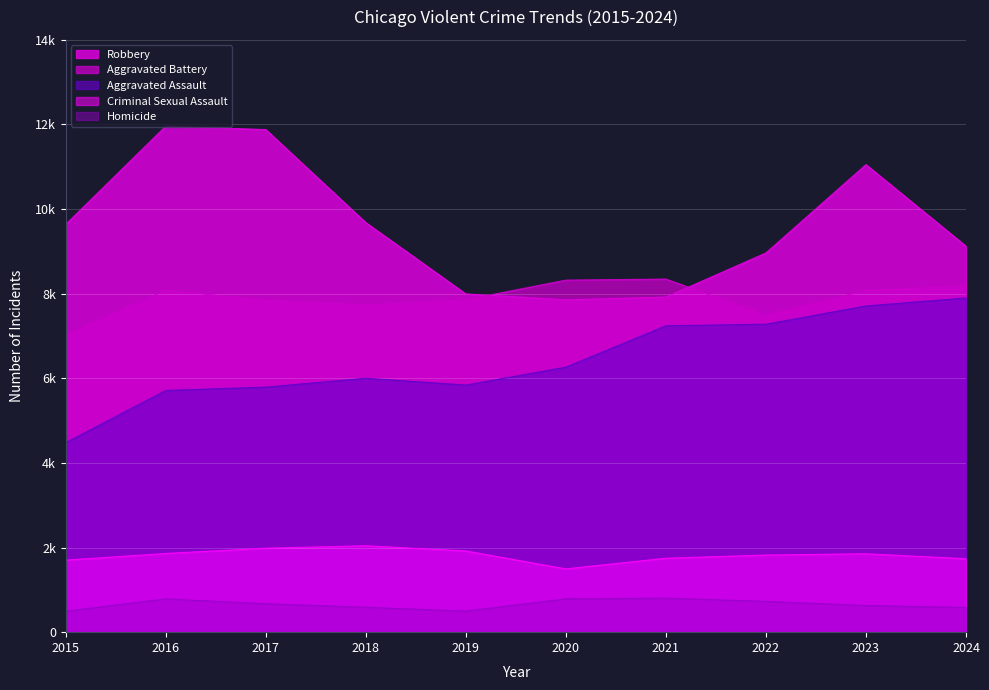

What is the value of the Homicide point at the 9th from the left?

629